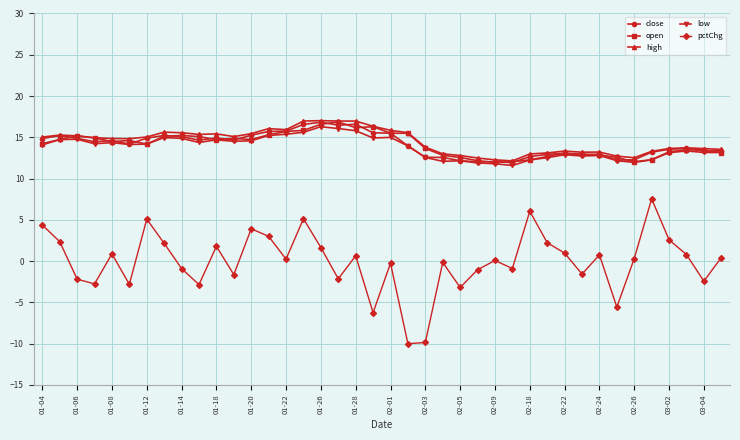

Which series has the widest spread of values?

pctChg